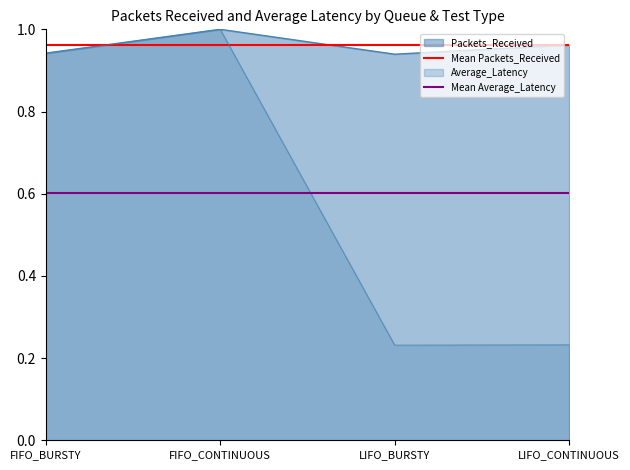

Which series has the largest total across all categories?

Mean Packets_Received